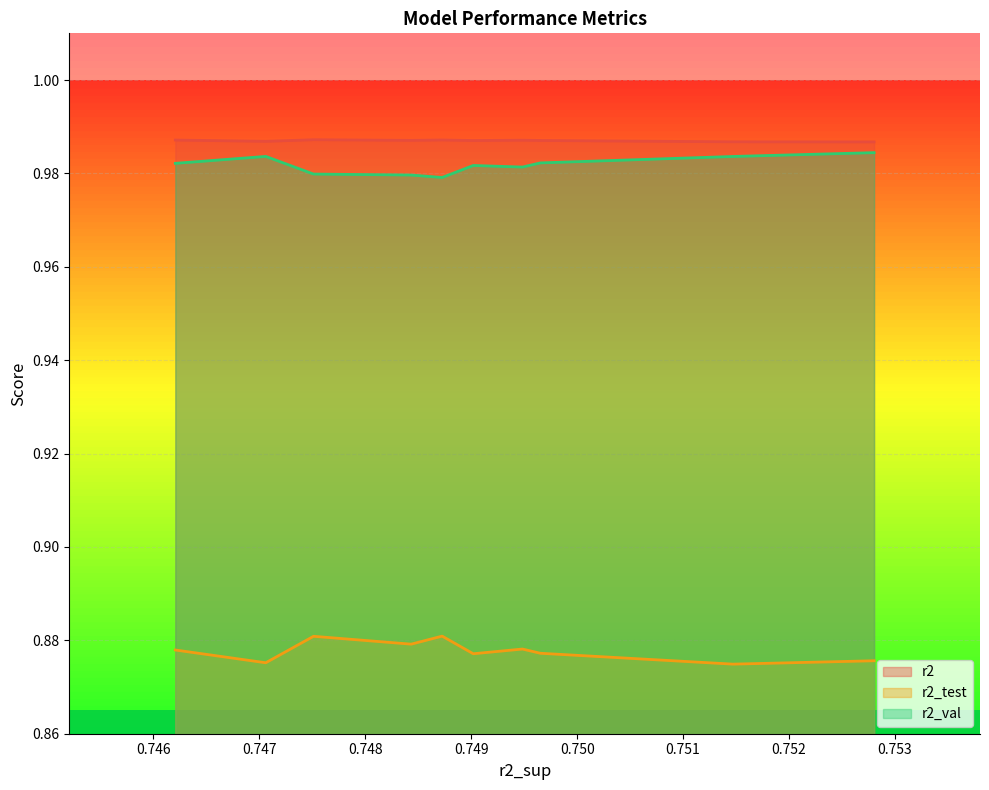

In r2_test, how many points are higher than both neighbors (excluding endpoints)?

3